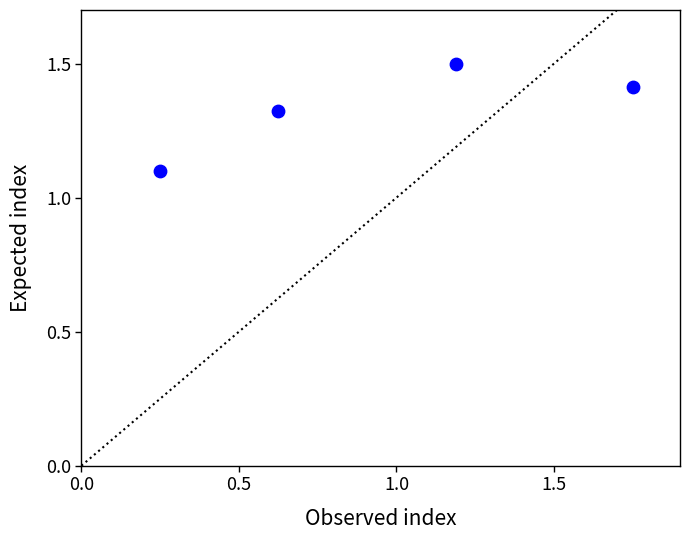

What Y value in the scatter plot is closest to 1?

1.1